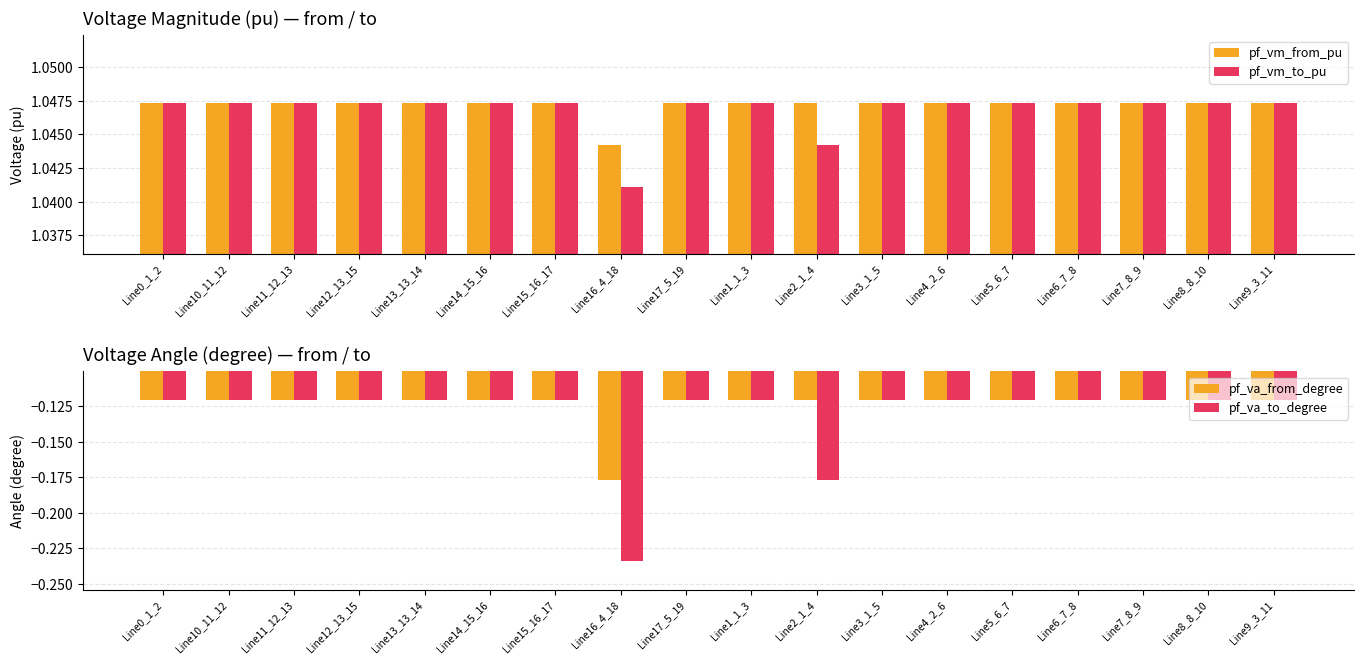

What is the difference between the second highest and second lowest values in the pf_va_to_degree series?

0.1